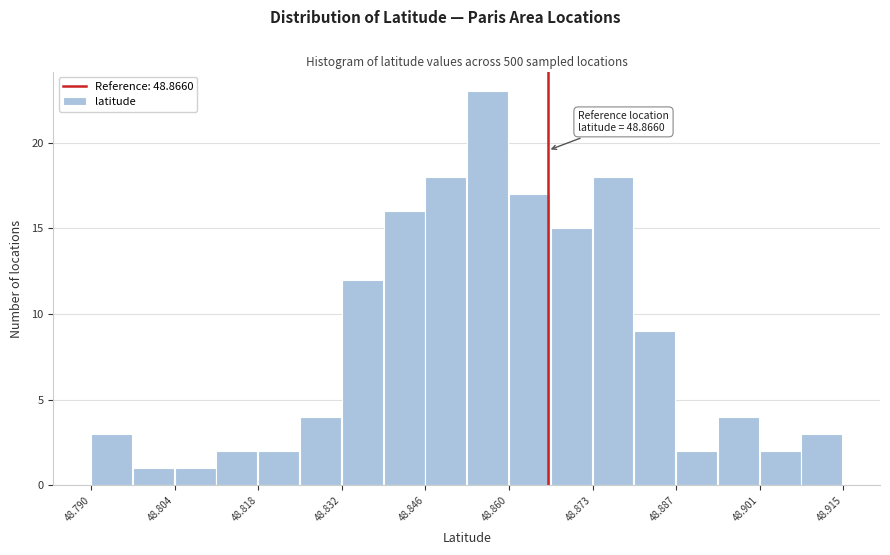

Read against the x-axis, roughly where is the centre of the tallest bar?

48.856